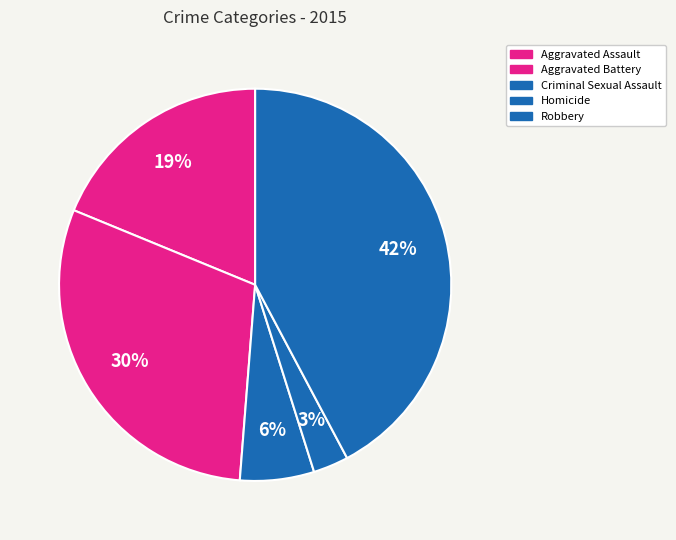

What is the smallest slice in the pie chart?

Homicide